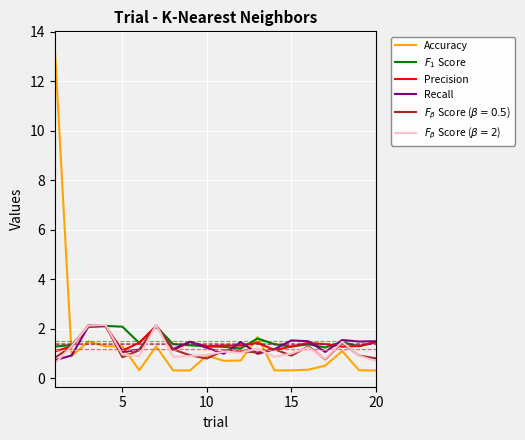

What is the greatest value displayed?

13.4